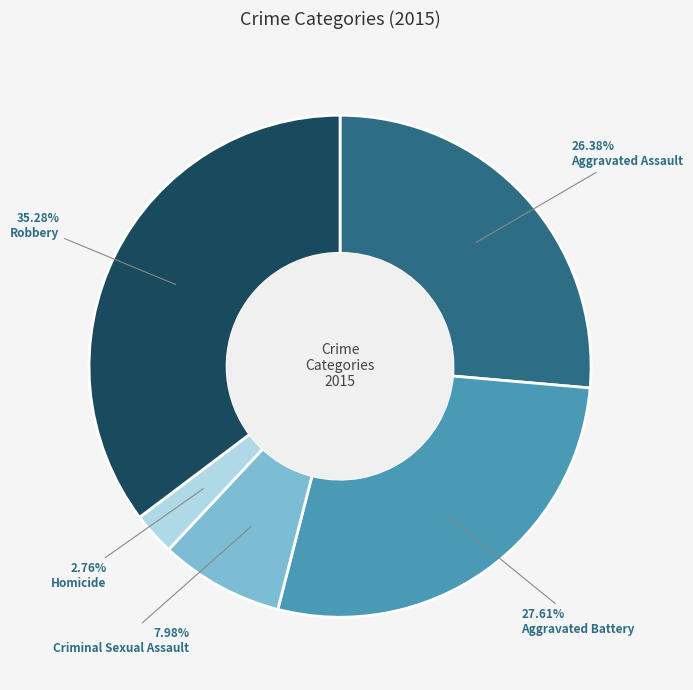

Between Criminal Sexual Assault and Robbery, which is larger?

Robbery